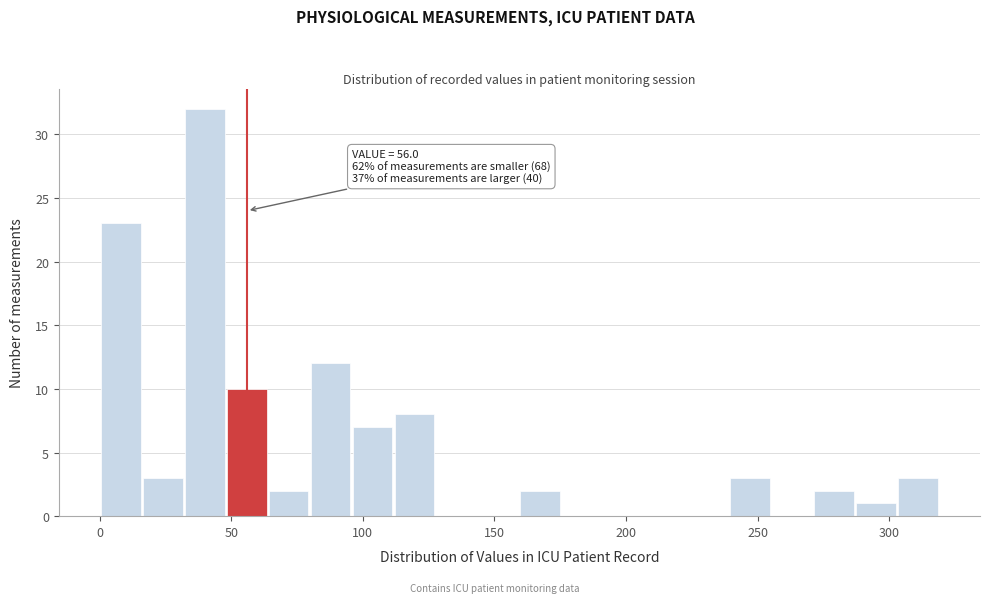

Around what value on the x-axis is the tallest bar? Give the approximate position of its centre, as read against the axis.

40